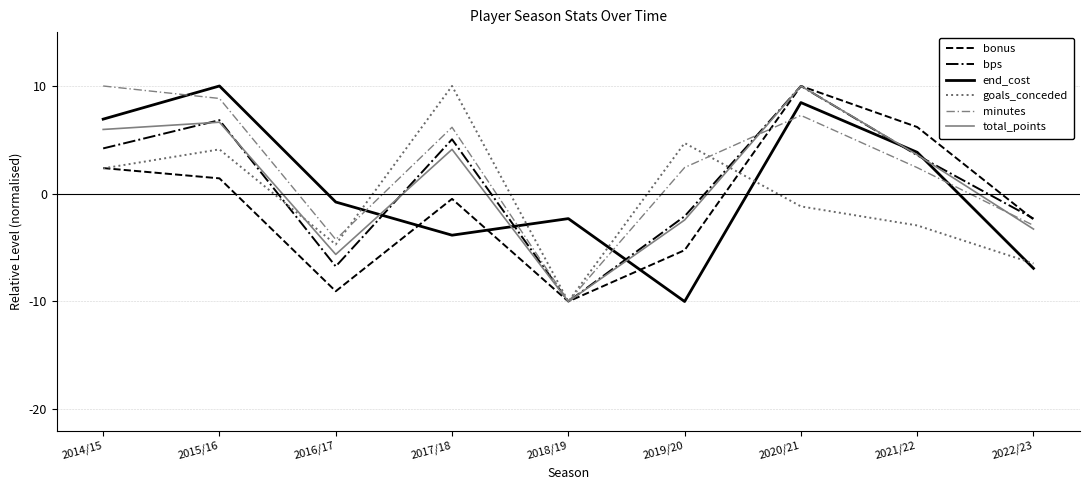

Count the number of categories in the chart.

9